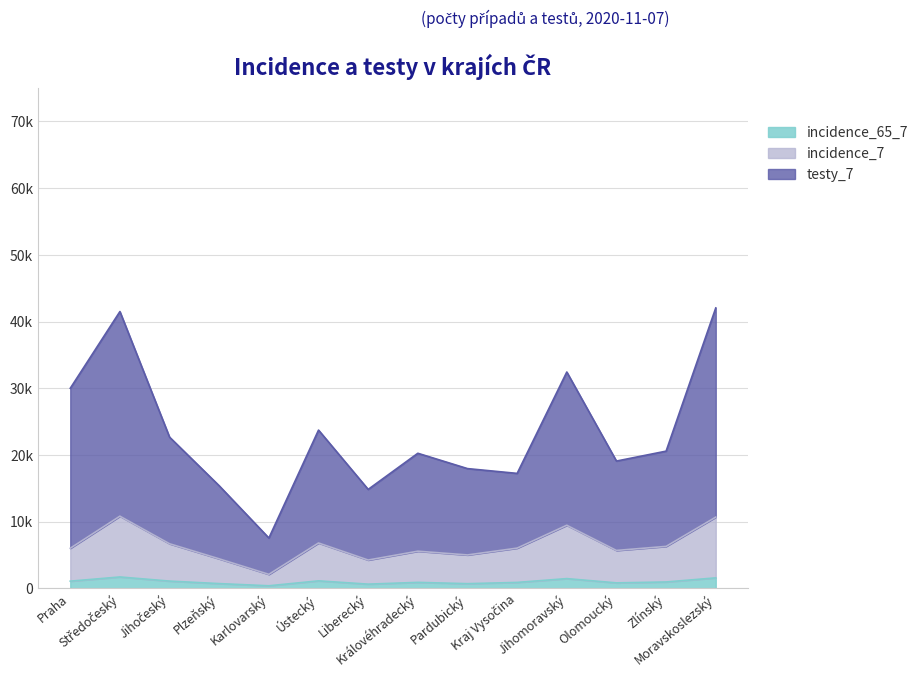

Is the value of testy_7 at Pardubický greater than the value of incidence_7 at Jihočeský?

Yes